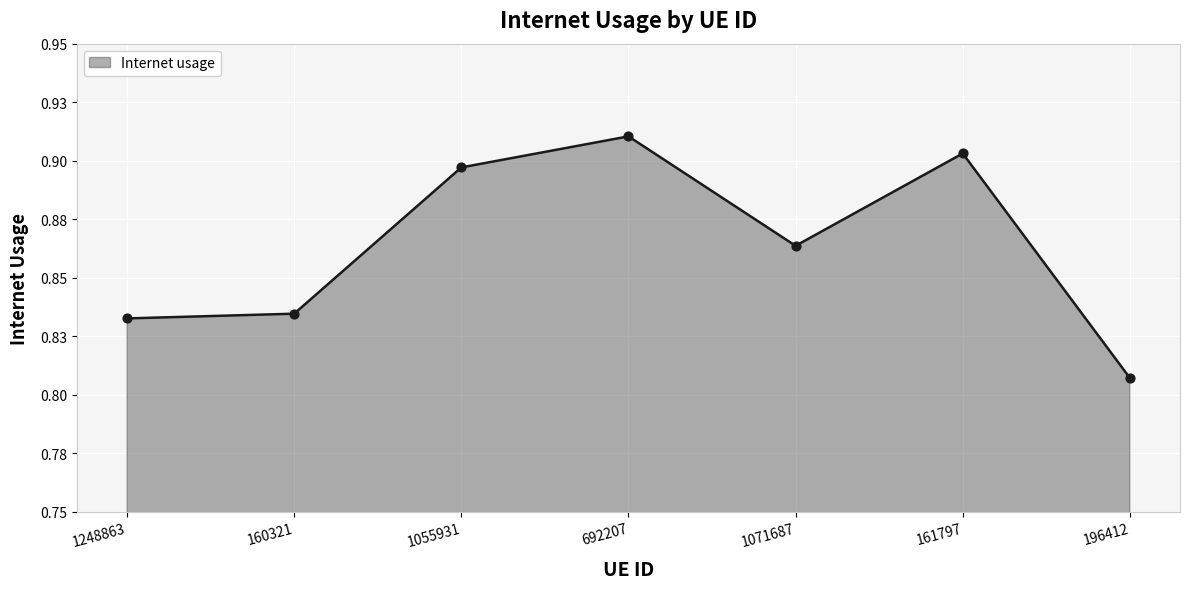

Is this an area chart (filled region under the line)?

Yes